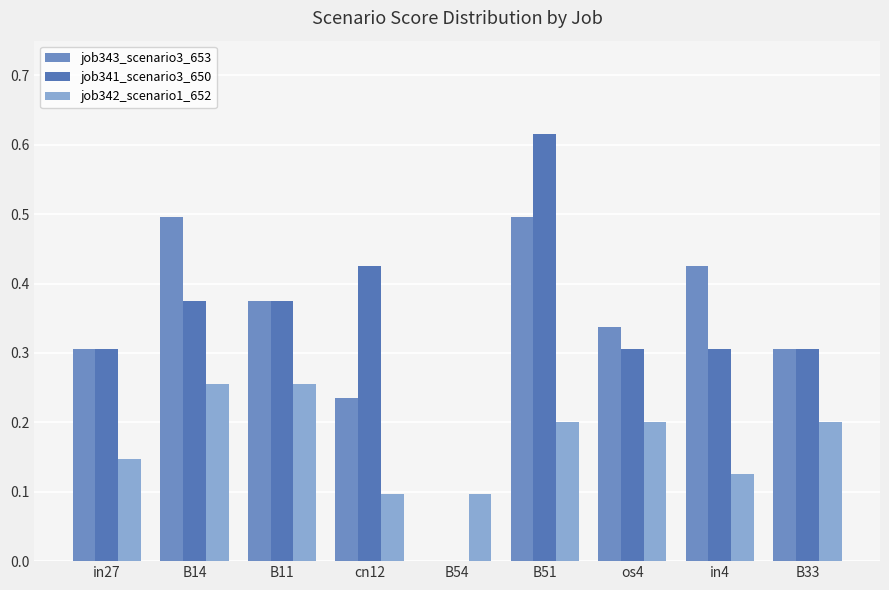

Which category has the lowest value in the job343_scenario3_653 series?

B54